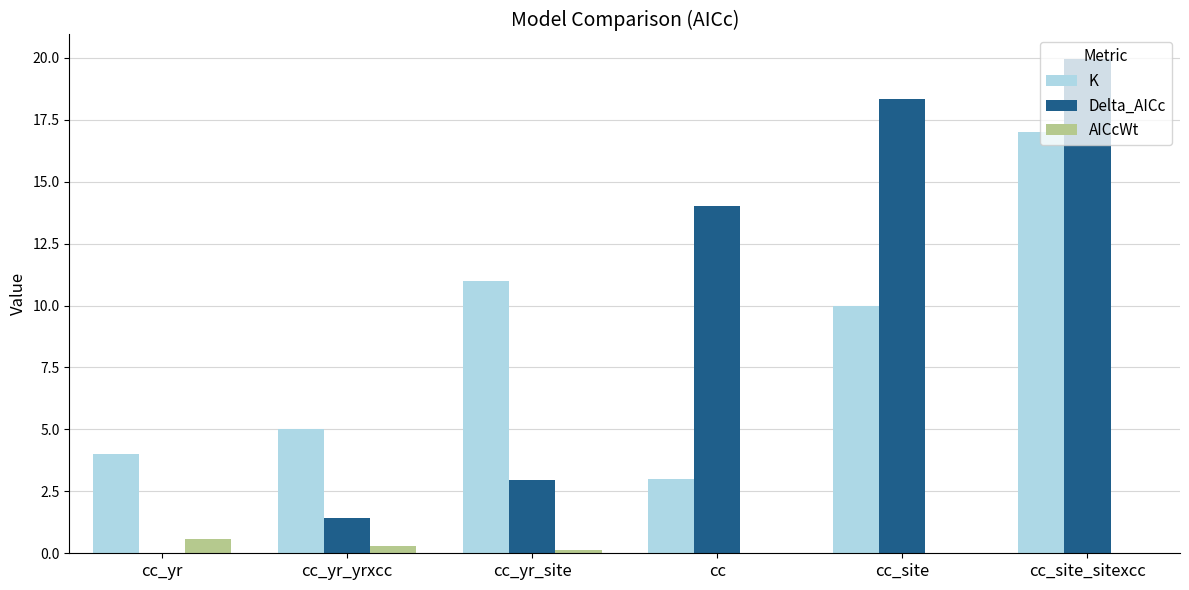

What are all the series names shown in the legend?

K, Delta_AICc, AICcWt